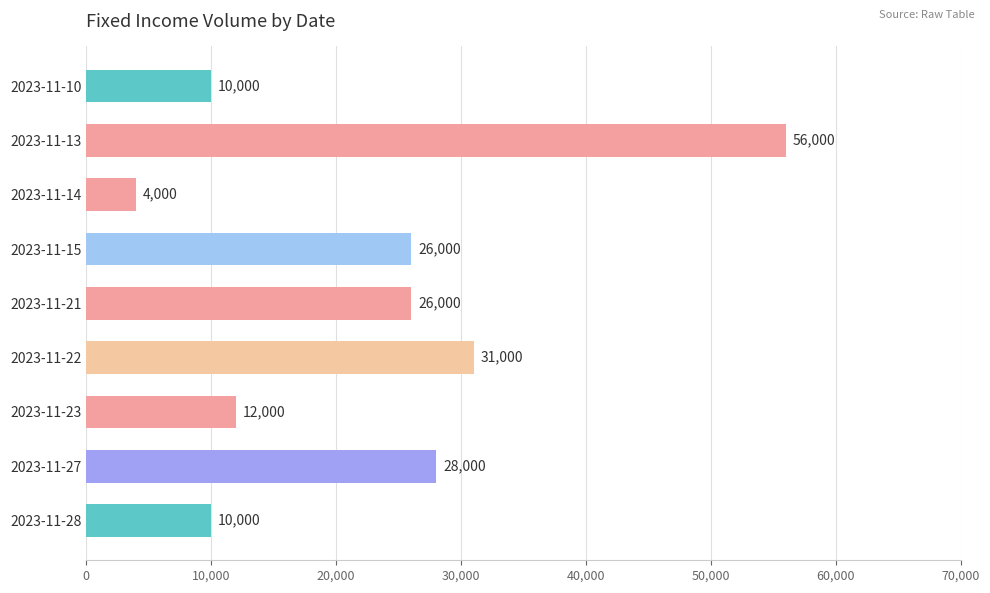

What is the maximum value shown in the chart?

56000